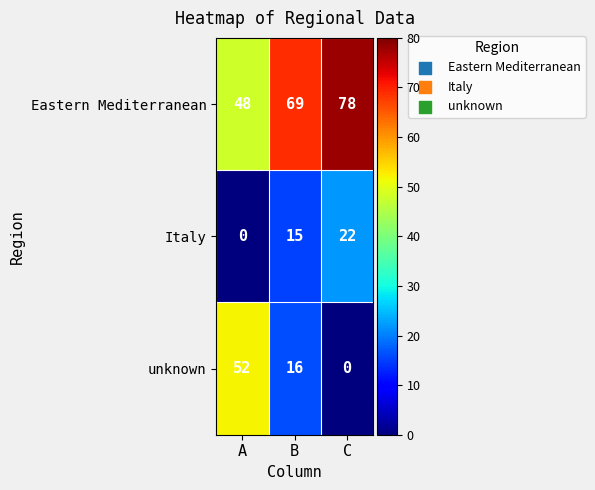

Between A and C, which series saw the biggest shift?

unknown